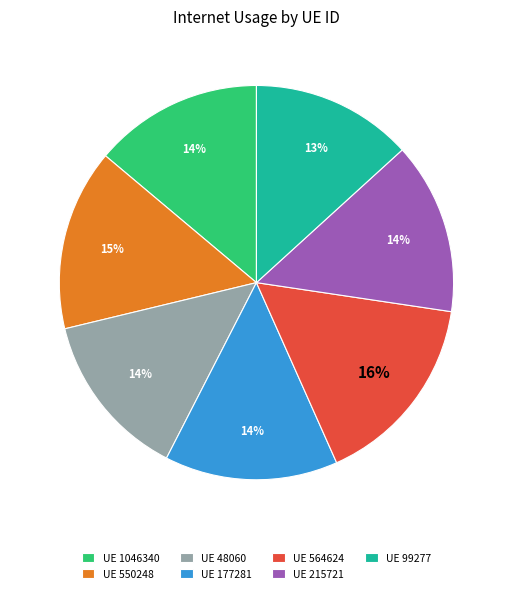

To the nearest percent, what is the average slice percentage?

14%